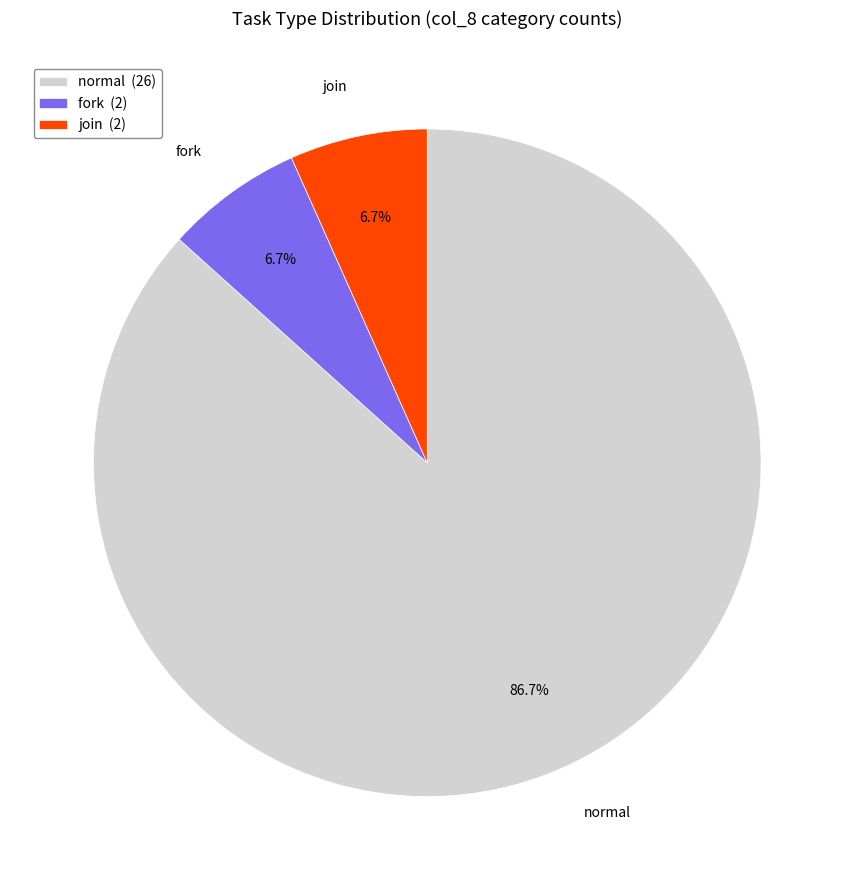

Which category has the biggest portion of the pie?

normal